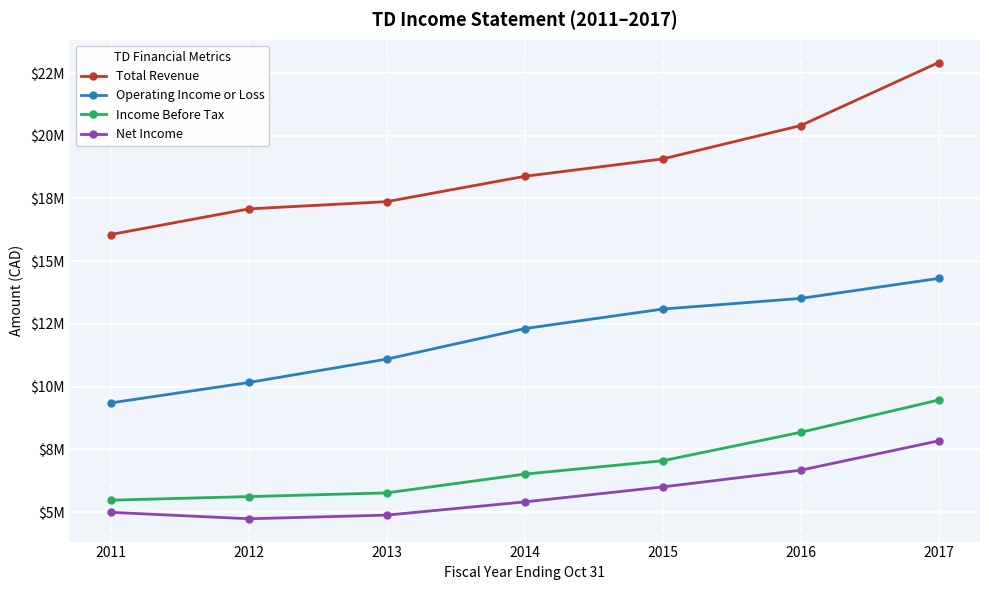

What is the sum of the Total Revenue values at 2016 and 2014?

38786400